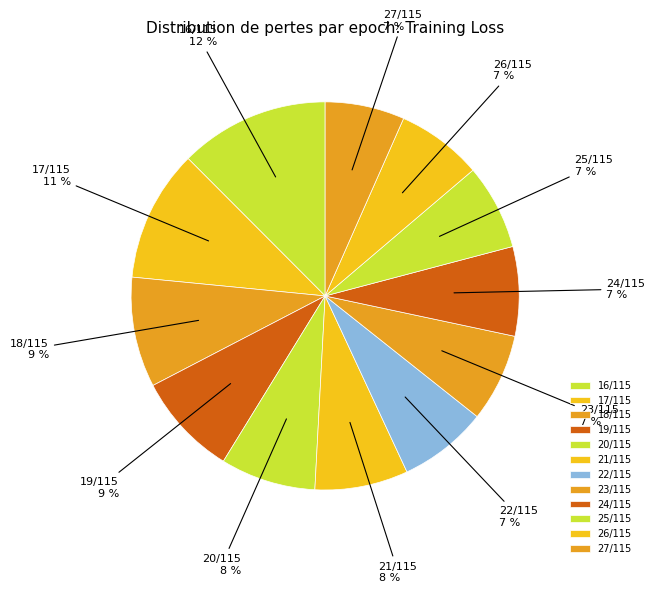

To the nearest percent, what is the average slice percentage?

8%